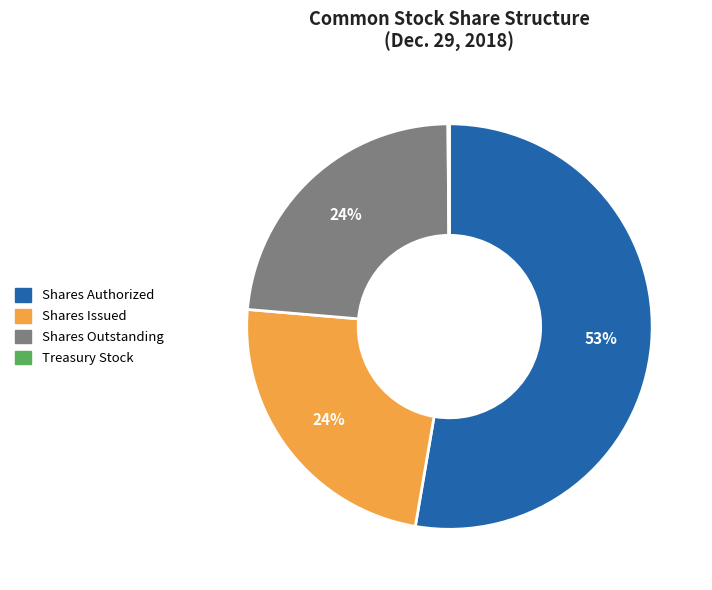

To the nearest percent, what is the average slice percentage?

25%